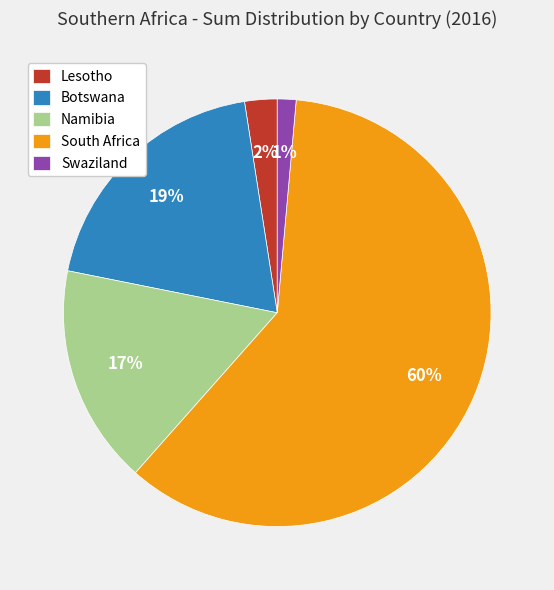

Which category has the biggest portion of the pie?

South Africa